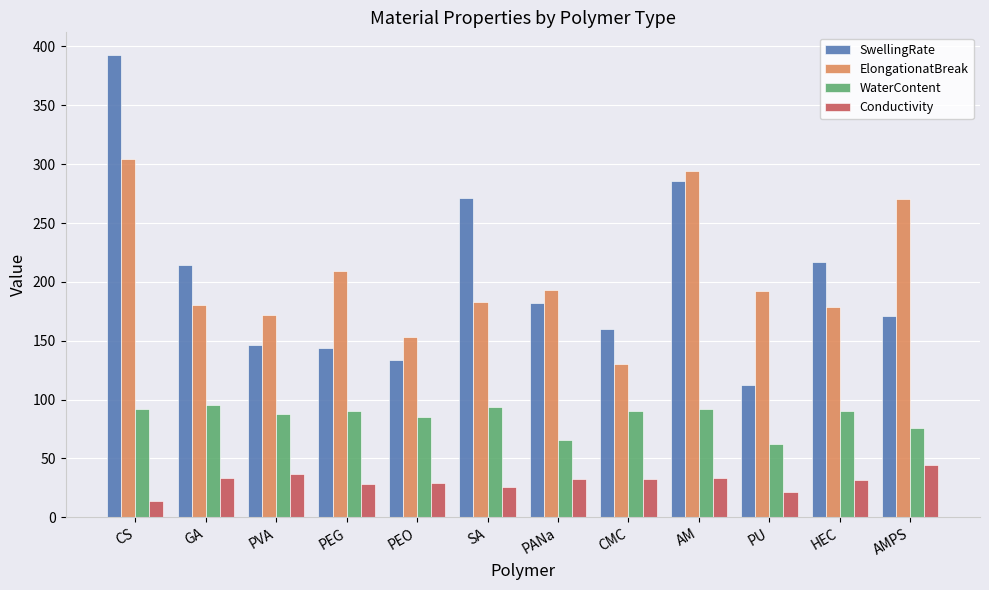

What is the difference between the maximum and minimum values in the SwellingRate series?

280.1